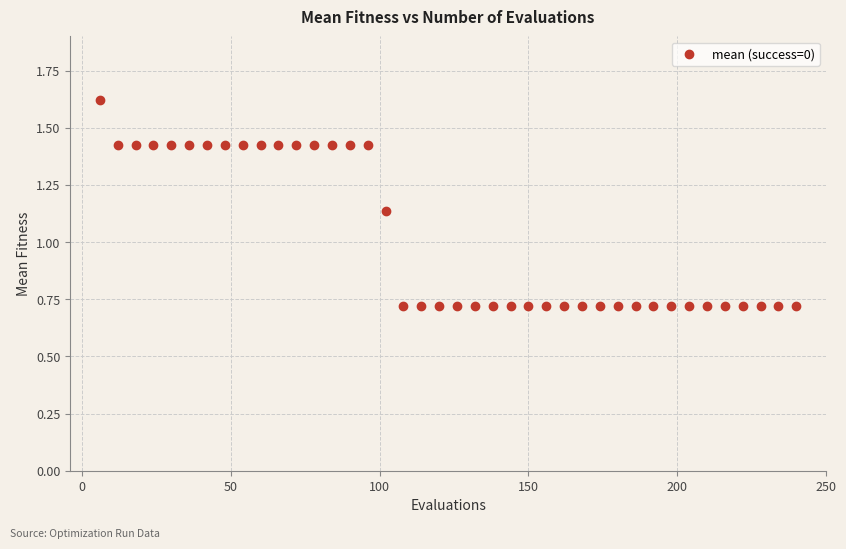

What is the range of Y values (max minus min)?

0.9